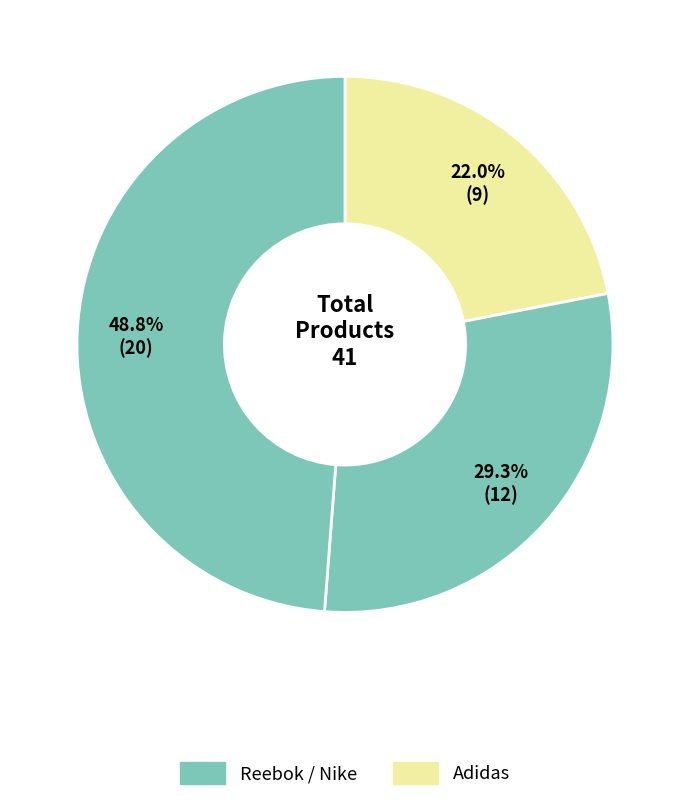

Count the number of slices in the pie.

3